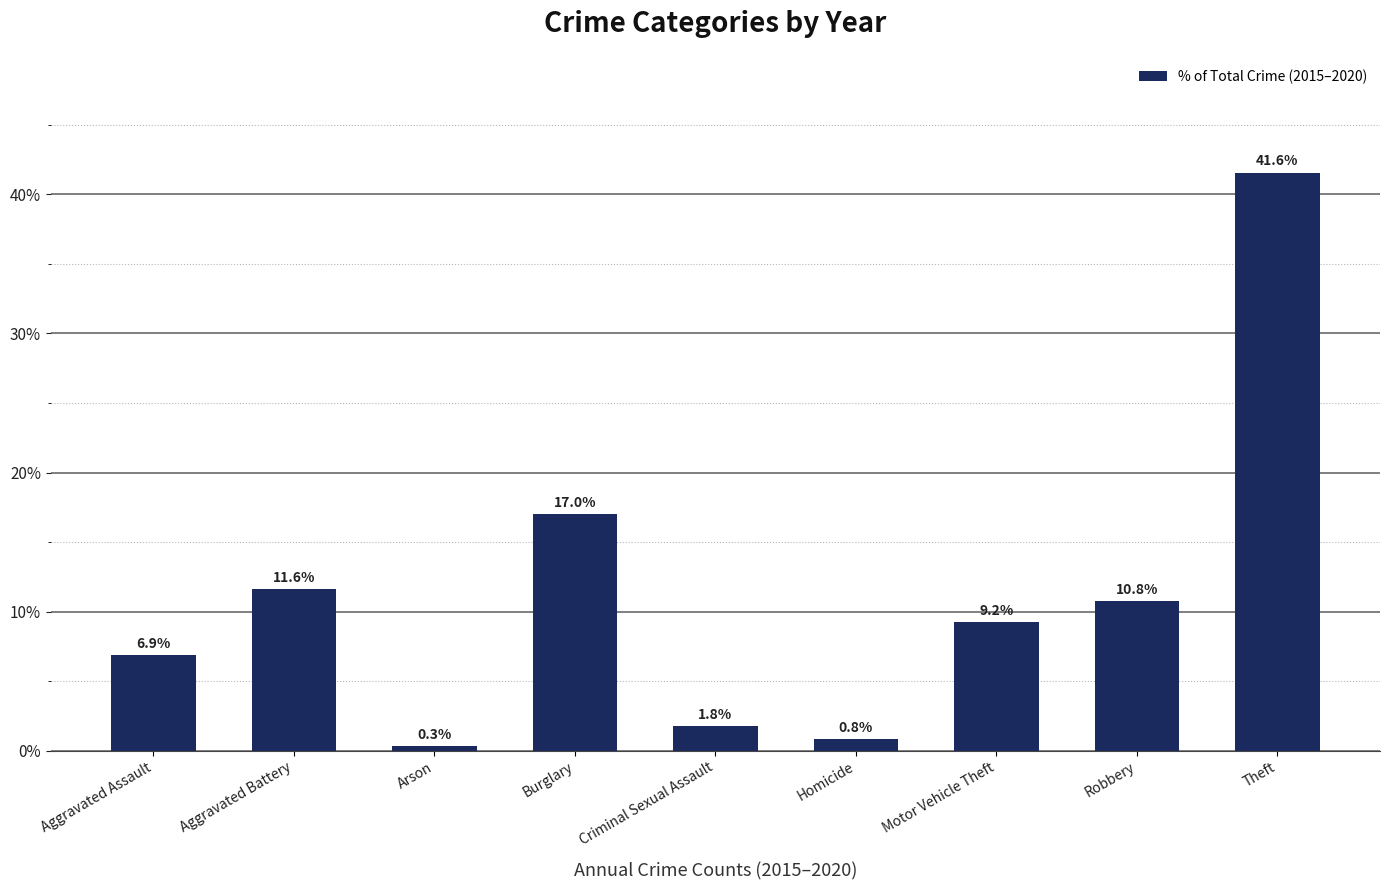

What is the change in value from Aggravated Battery to Robbery?

-0.8